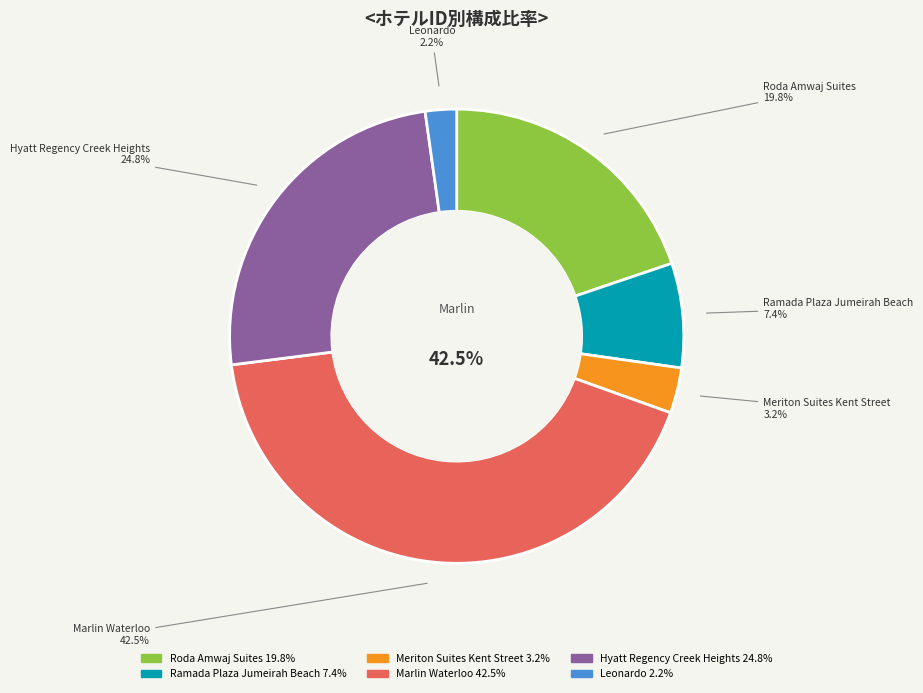

Approximately how many times larger is the value at Meriton Suites Kent Street compared to Leonardo?

1.5